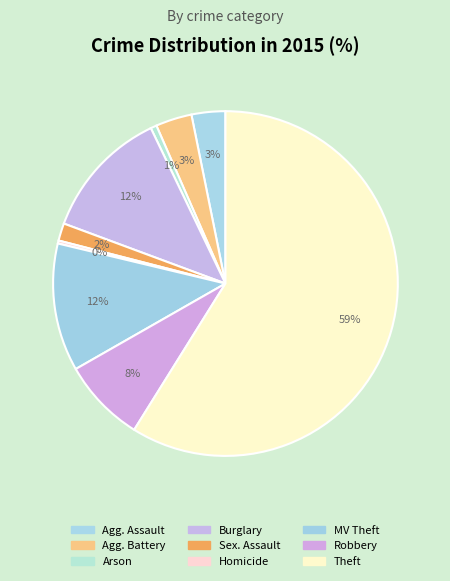

How many slices are in this pie chart?

9